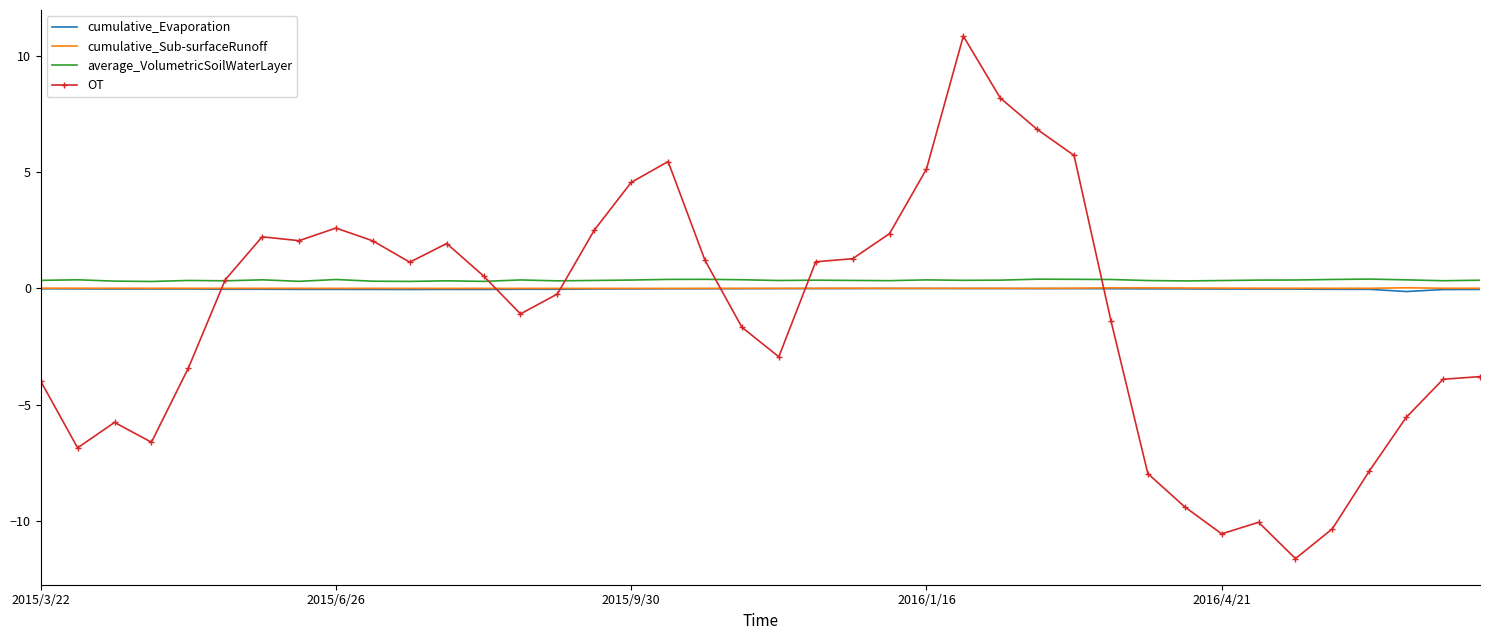

After their last crossing, which series has the higher values: average_VolumetricSoilWaterLayer or OT?

average_VolumetricSoilWaterLayer